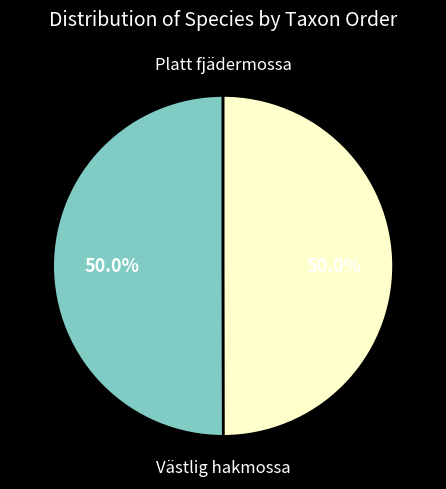

Is it true that Platt fjädermossa is 50% of the pie?

True